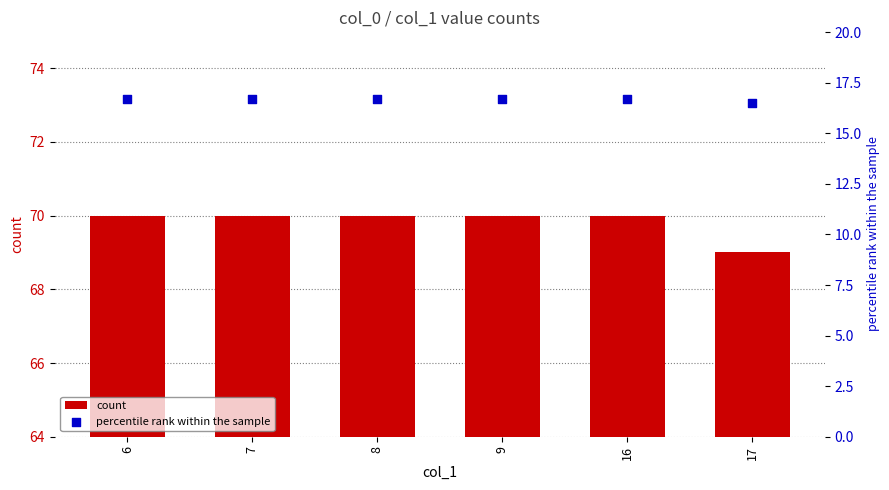

Which series reaches the maximum Y coordinate?

count